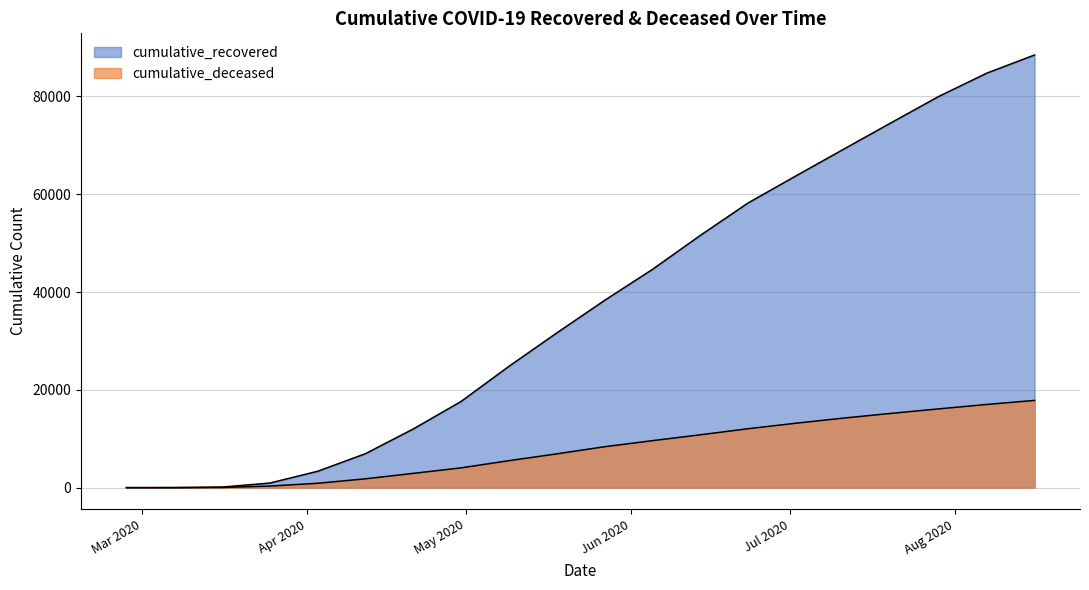

What is the spread (max minus min) of values at 2020-03-25?

617